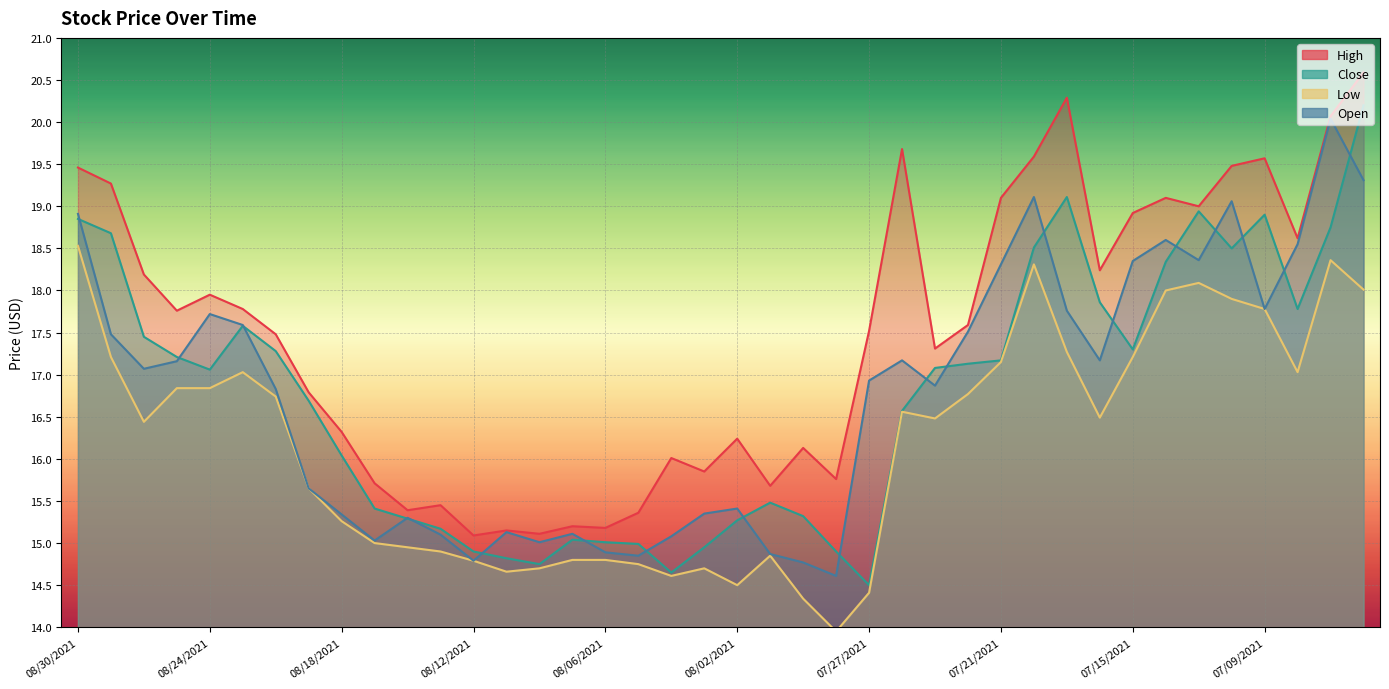

Rank the categories by High value from lowest to highest.

08/12/2021, 08/10/2021, 08/11/2021, 08/06/2021, 08/09/2021, 08/05/2021, 08/16/2021, 08/13/2021, 07/30/2021, 08/17/2021, 07/28/2021, 08/03/2021, 08/04/2021, 07/29/2021, 08/02/2021, 08/18/2021, 08/19/2021, 07/23/2021, 08/20/2021, 07/27/2021, 07/22/2021, 08/25/2021, 08/23/2021, 08/24/2021, 08/26/2021, 07/16/2021, 07/08/2021, 07/15/2021, 07/13/2021, 07/21/2021, 07/14/2021, 08/27/2021, 08/30/2021, 07/12/2021, 07/09/2021, 07/20/2021, 07/26/2021, 07/07/2021, 07/19/2021, 07/06/2021